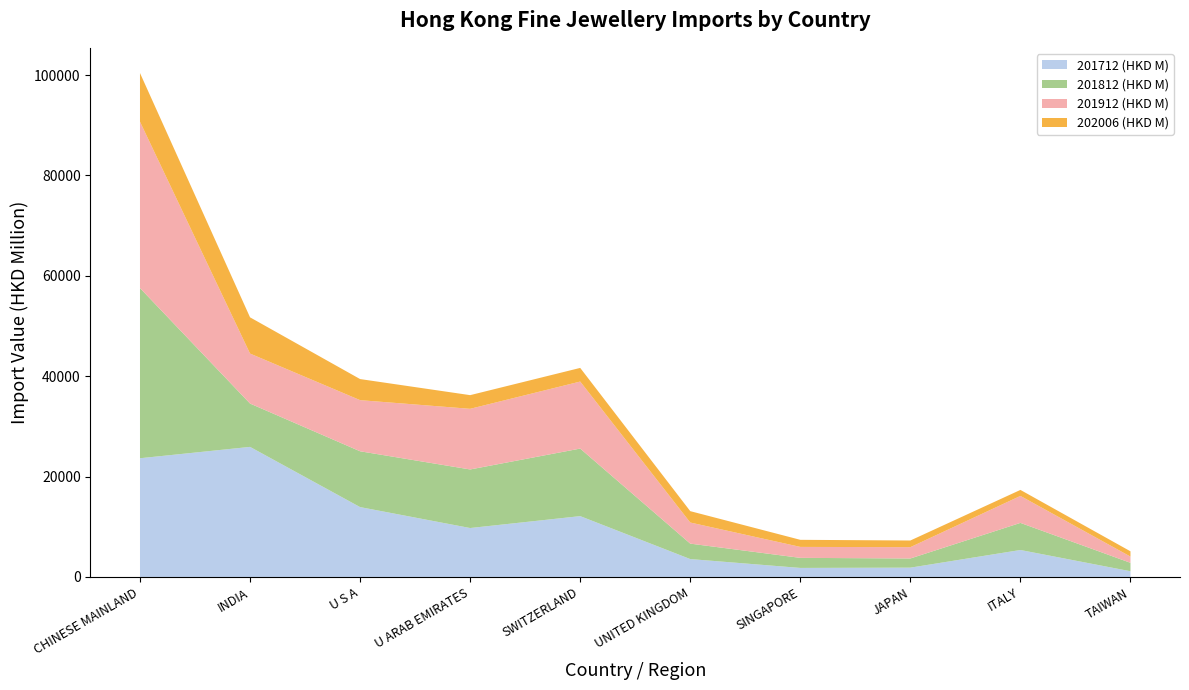

Reading left to right, what are all the values shown in this chart?

201712 (HKD M): 23652.9	25915.5	13920.5	9749.8	12121.0	3566.0	1800.7	1855.2	5372.6	1139.3
201812 (HKD M): 33904.5	8632.7	11120.0	11668.6	13458.9	3074.6	2005.6	1829.2	5400.5	1679.2
201912 (HKD M): 33140.9	9959.7	10186.3	12081.7	13352.7	4206.2	2182.2	2254.0	5373.2	1241.7
202006 (HKD M): 9700.6	7217.7	4199.9	2722.8	2717.8	2264.8	1411.8	1326.4	1195.5	1051.1